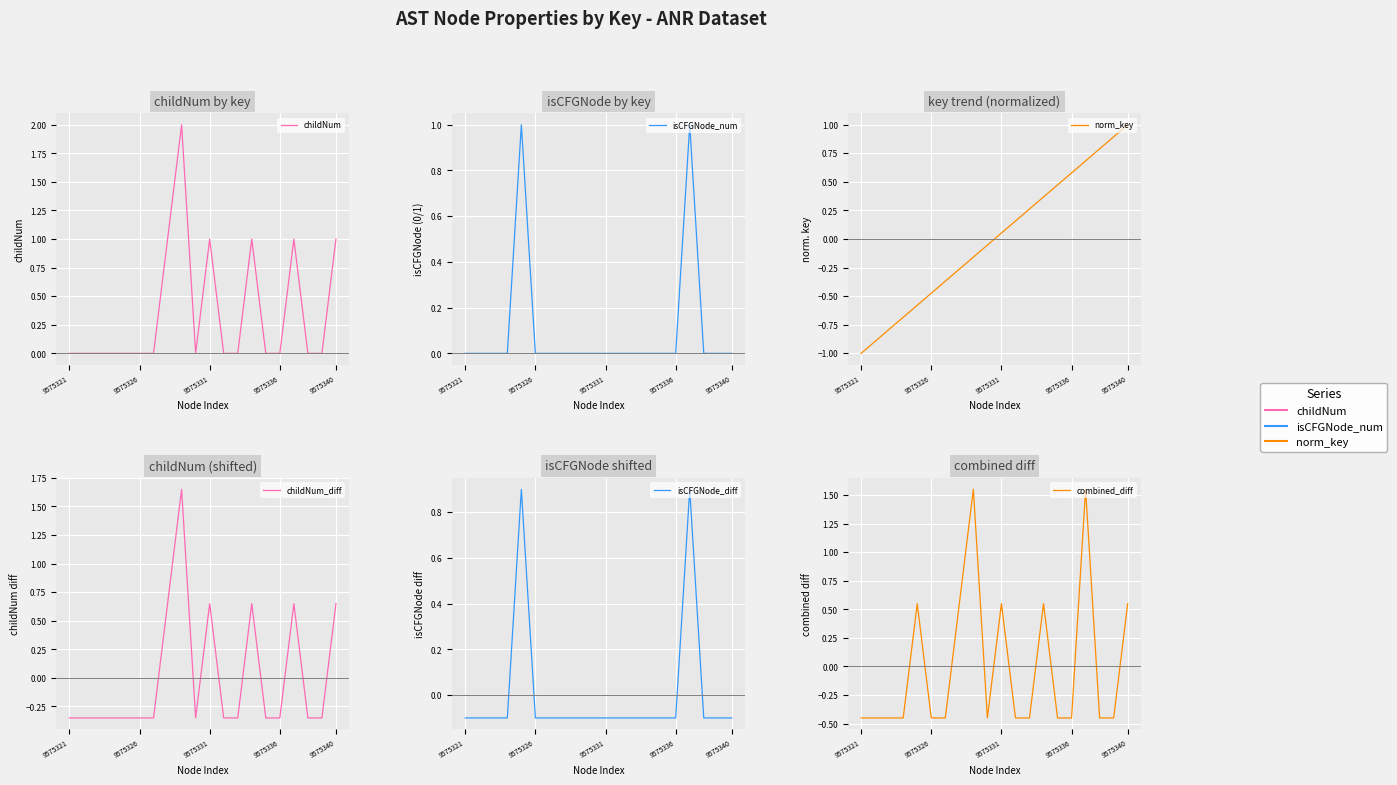

How many categories are shown in the chart?

20